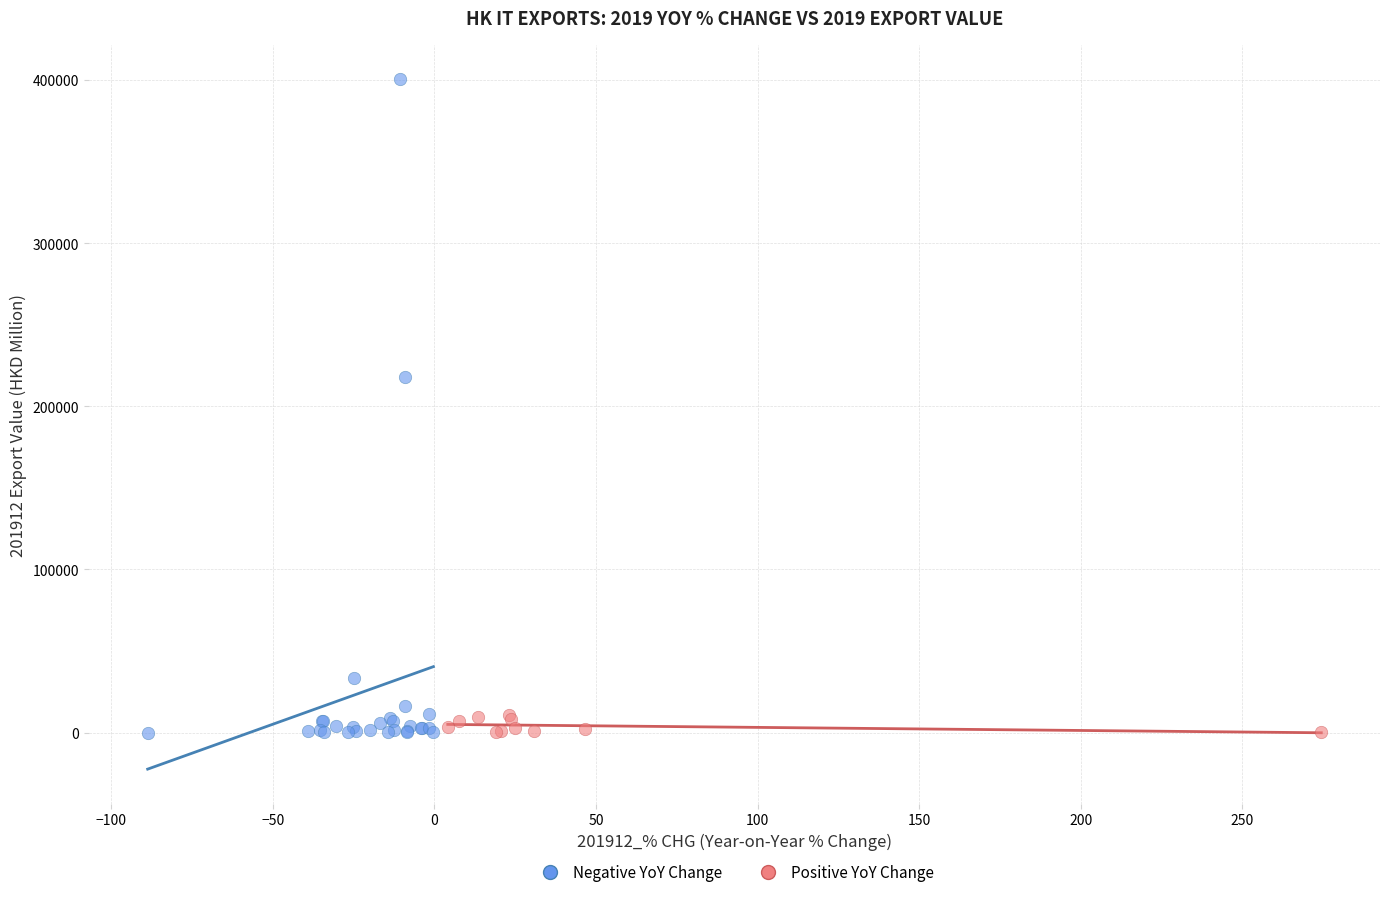

Which series has the widest spread of Y values?

Negative YoY Change